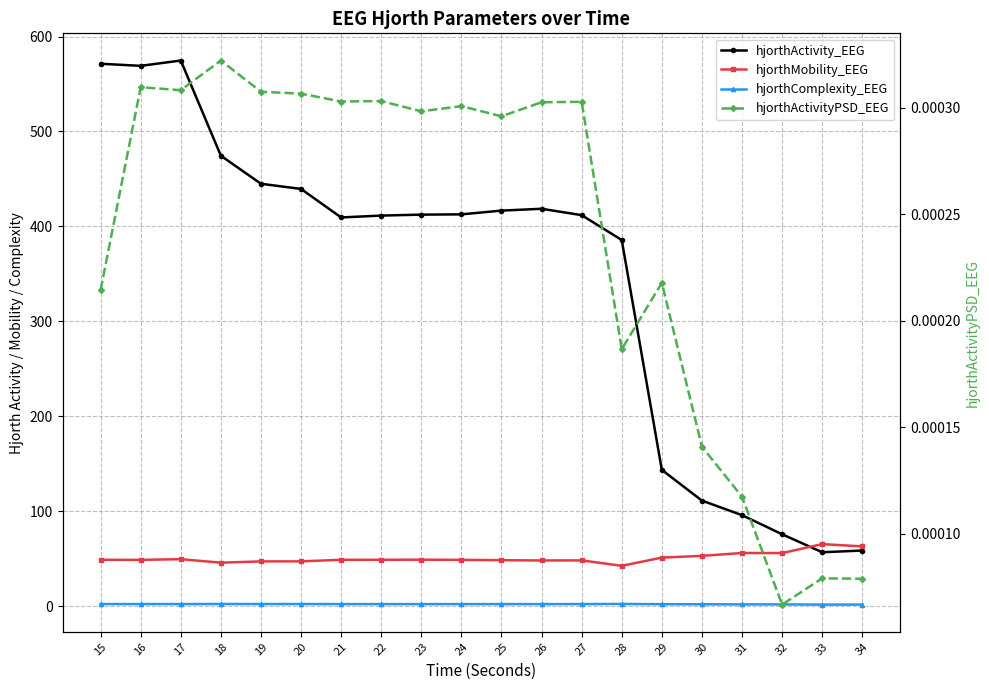

Which series has the largest total across all categories?

hjorthActivity_EEG